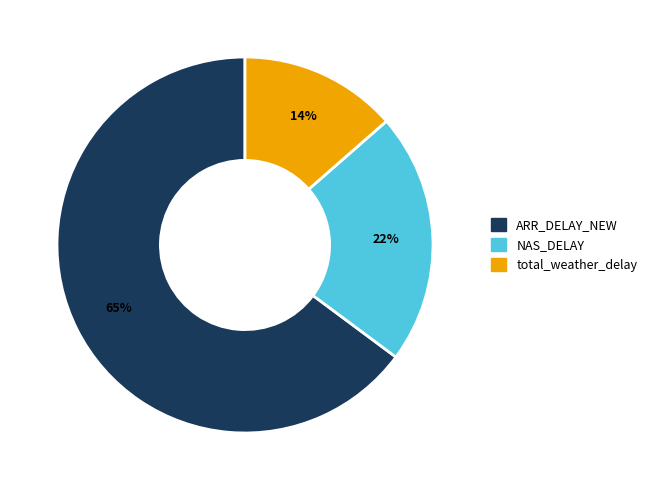

To the nearest percent, what is the average slice percentage?

33%